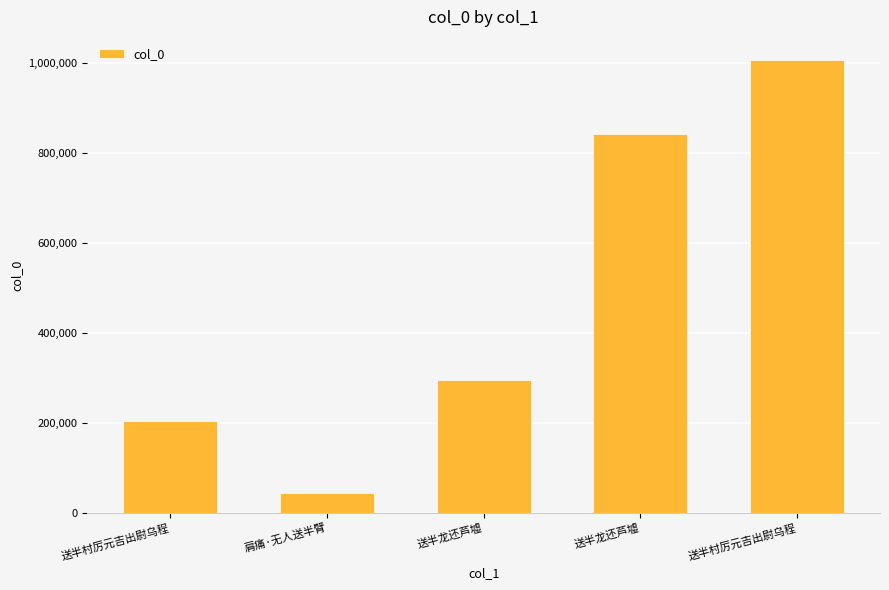

True or false: the data shows 262011 at 送半龙还芦墟.

False